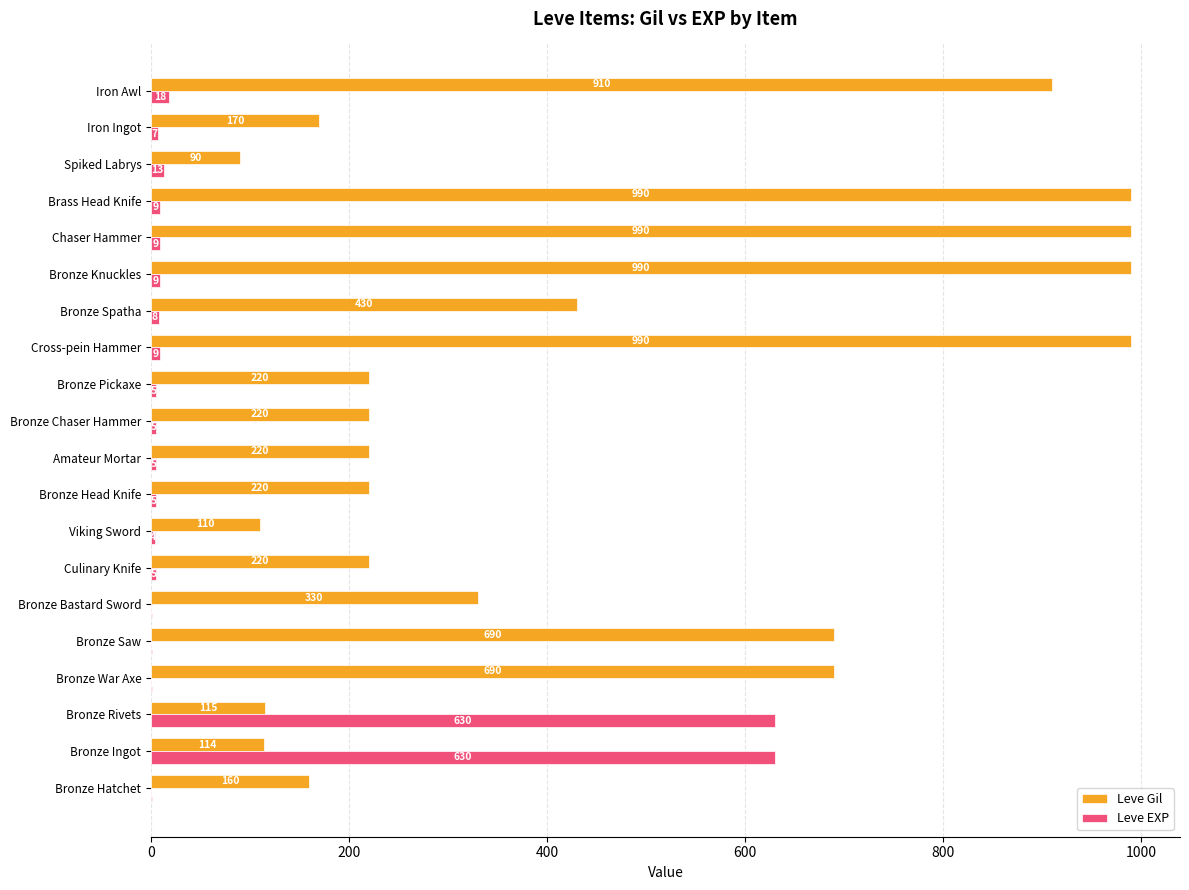

What are all the series names shown in the legend?

Leve Gil, Leve EXP